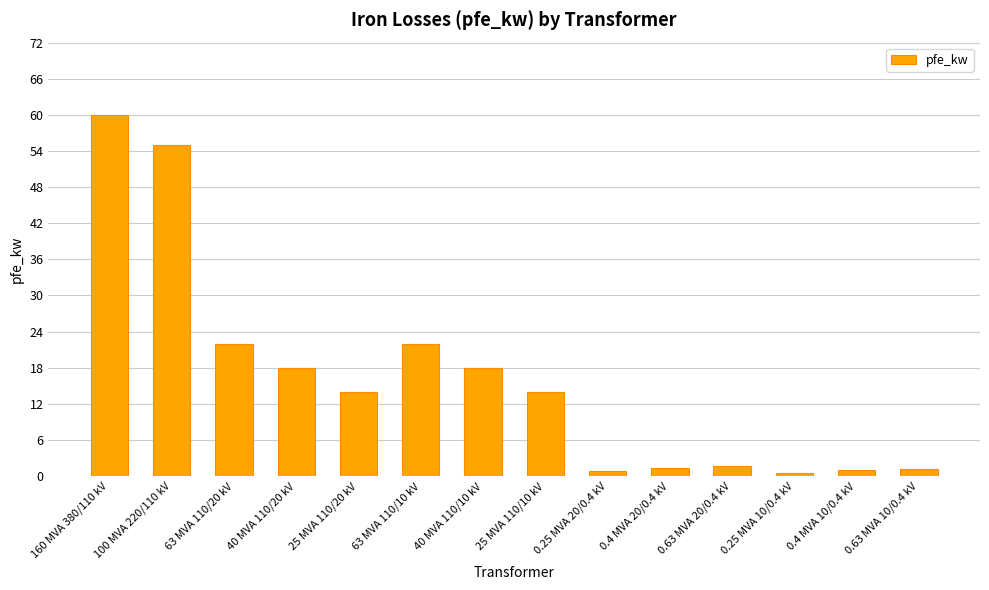

Which label corresponds to the largest value in the chart?

160 MVA 380/110 kV